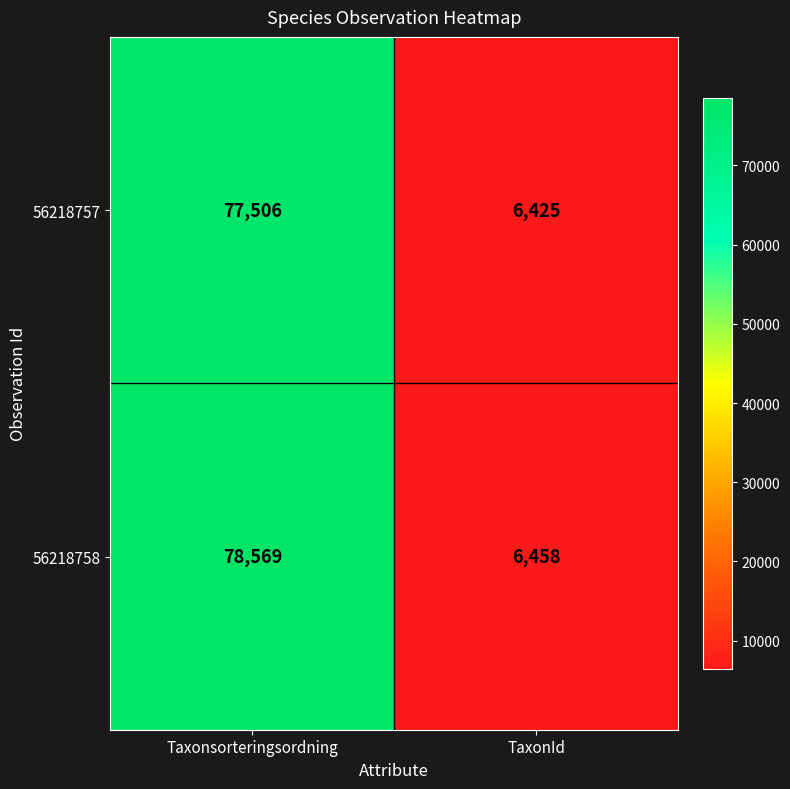

What is the difference between the 56218757 values at TaxonId and Taxonsorteringsordning?

71081